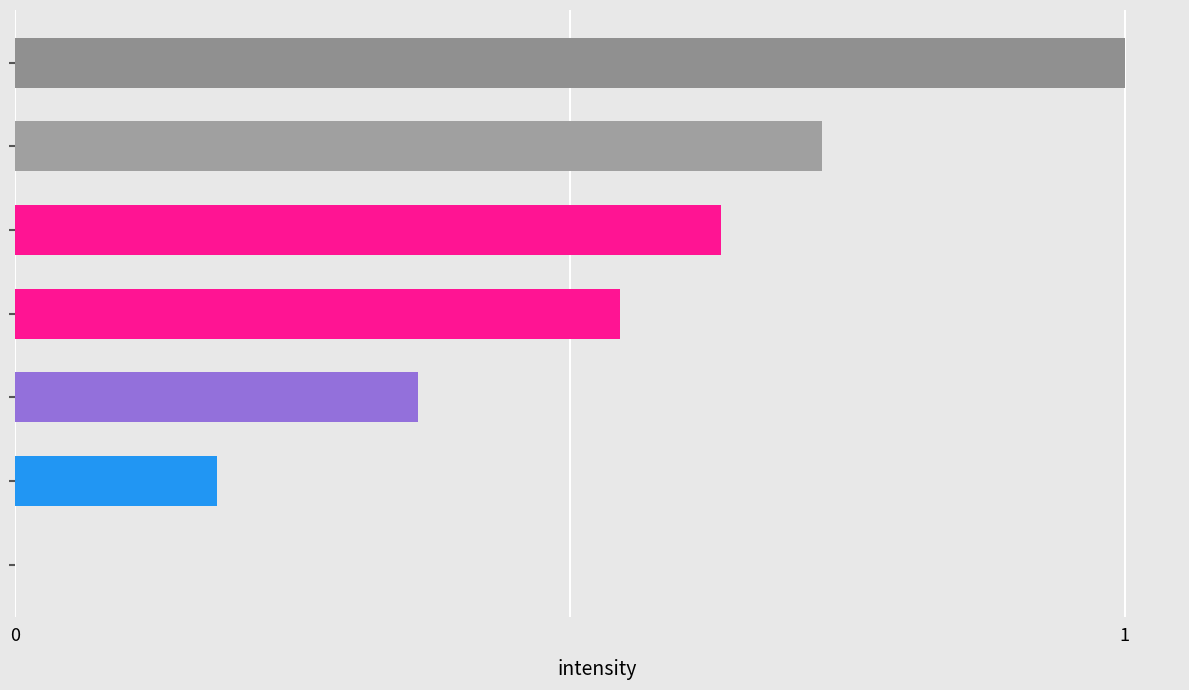

How many positive values are there?

6